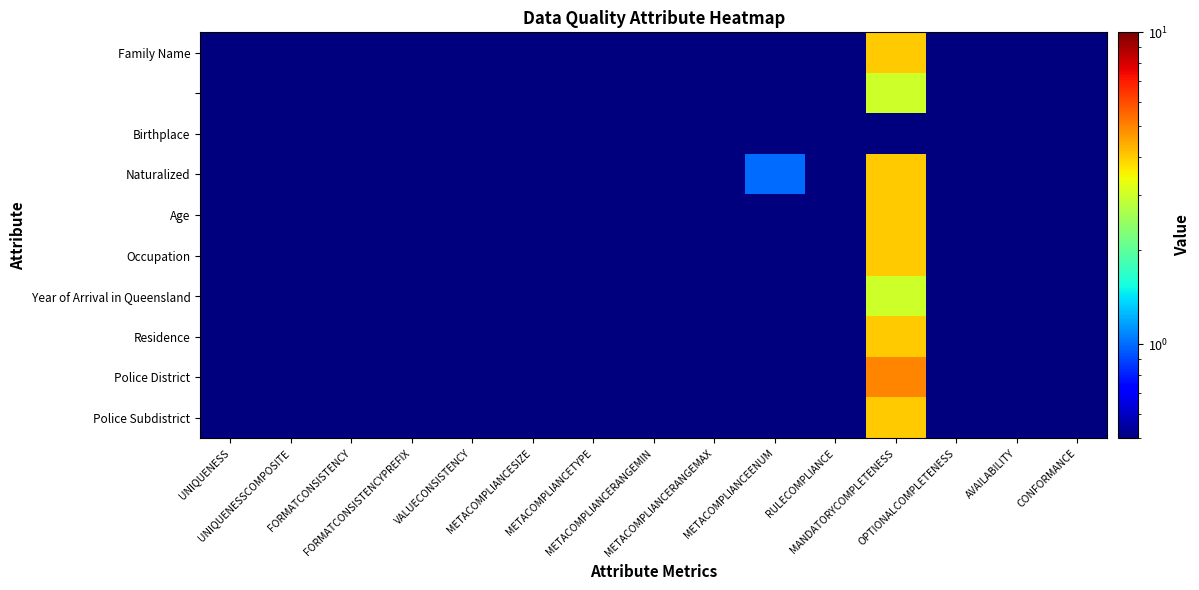

At how many categories does at least one series exceed 1?

1